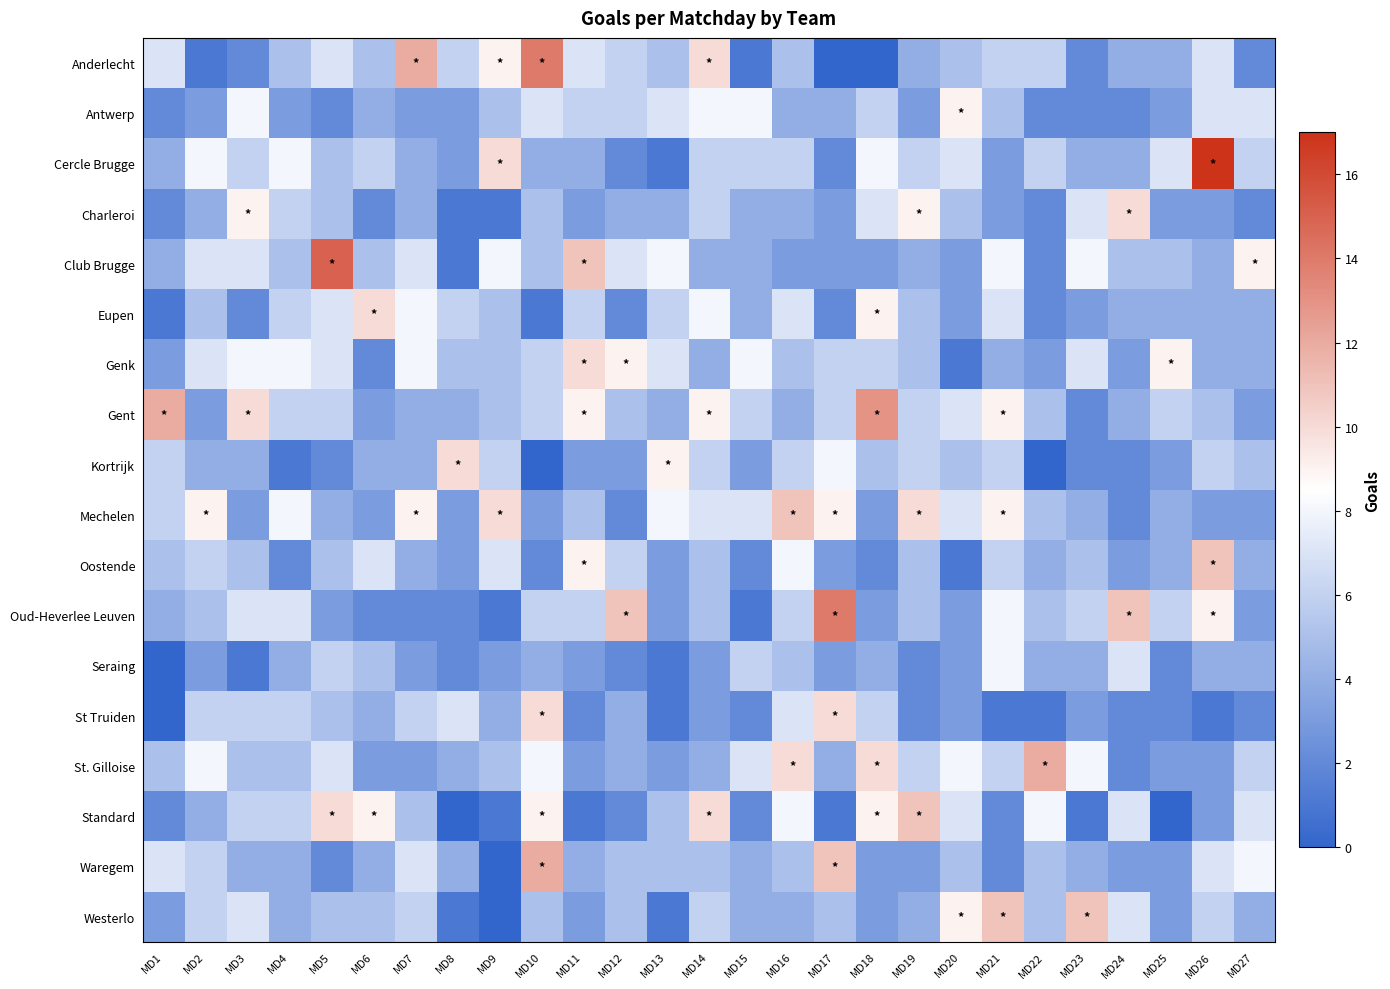

At how many categories does at least one series exceed 0?

27